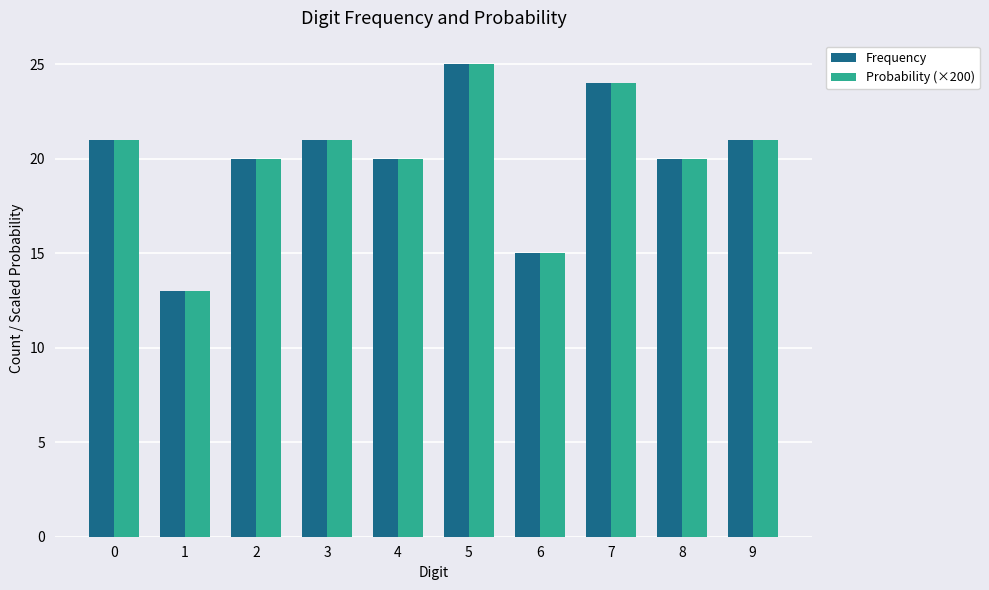

What is the sum of all Frequency values?

200